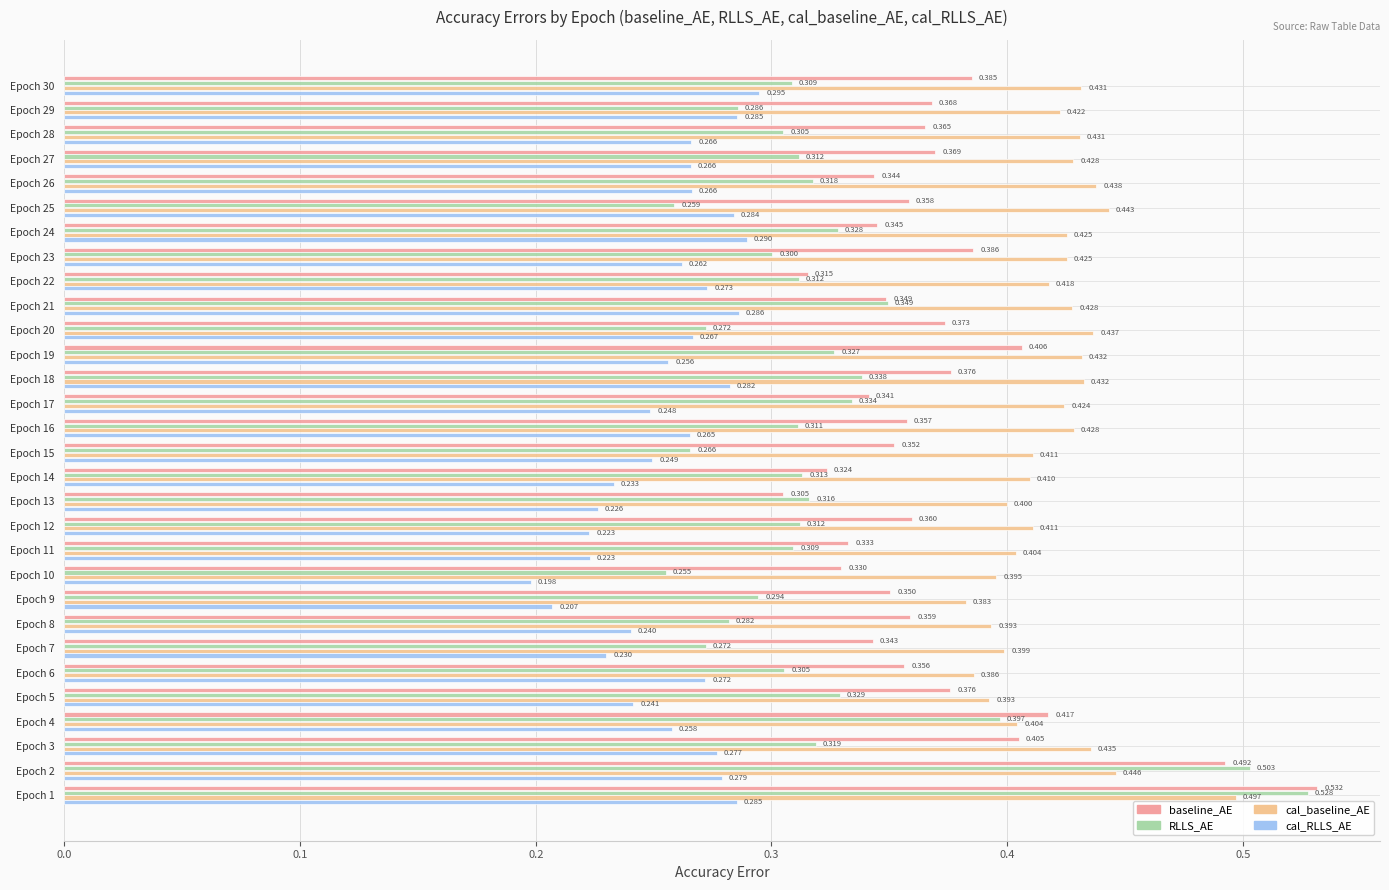

Count the baseline_AE values in the range 0 to 1.

30